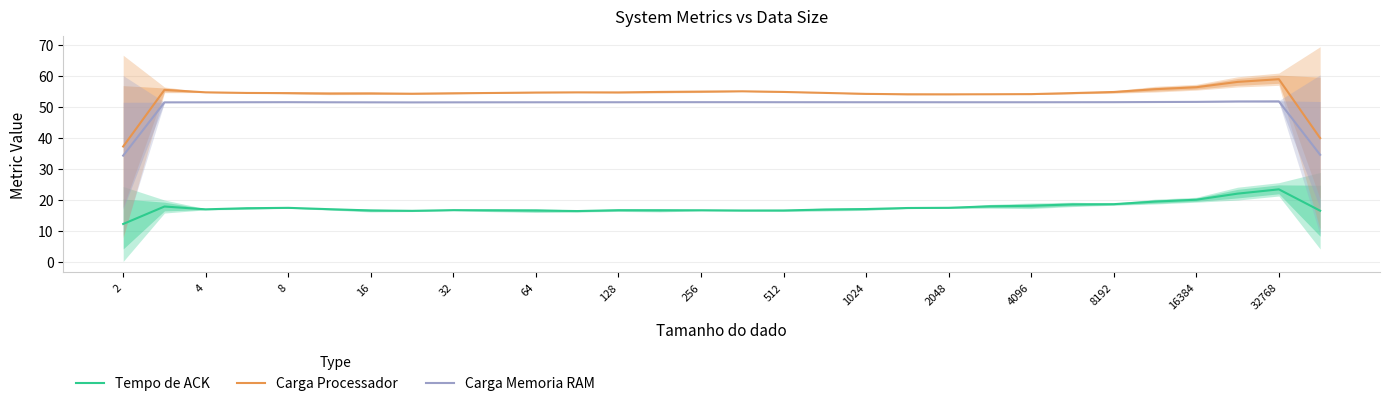

Is this an area chart (filled region under the line)?

No